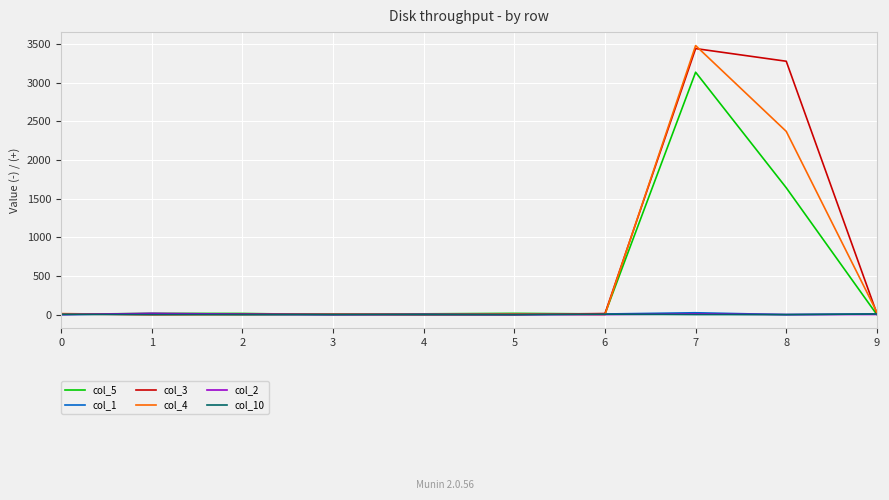

At which category is the sum across all series the highest?

7